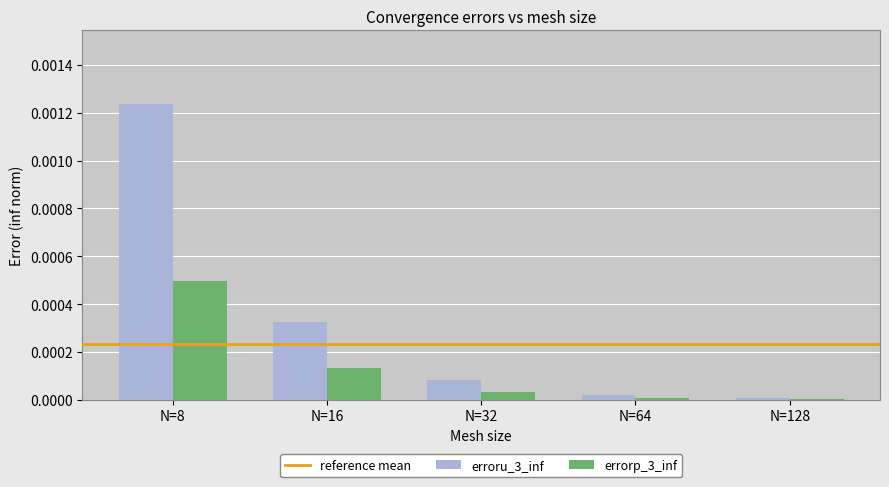

The erroru_3_inf series shows 0.0 at N=8. True or false?

True